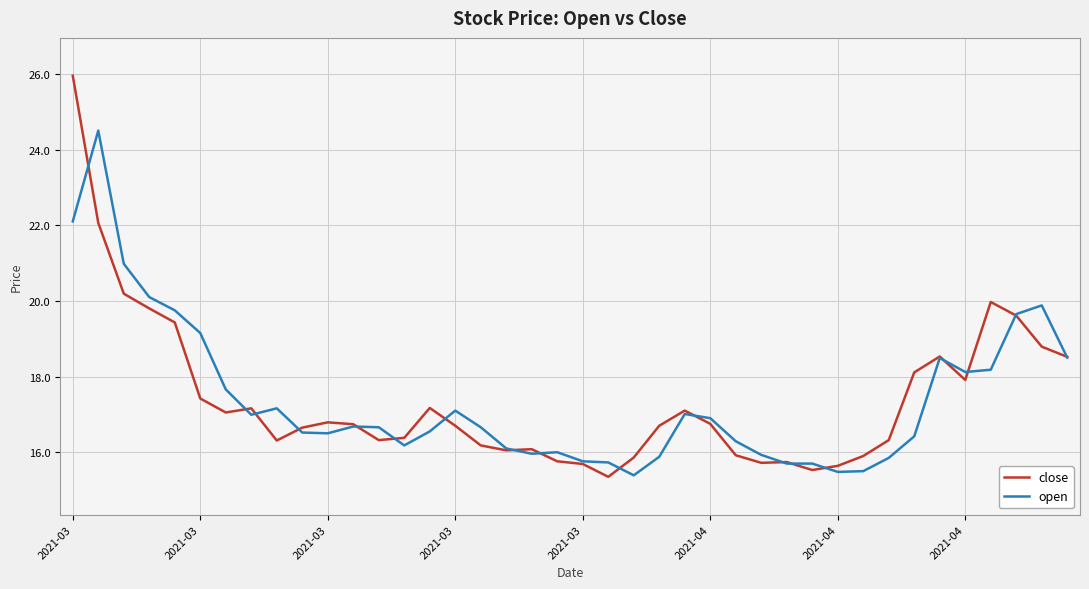

List the series in order of their peak value, lowest first.

open, close